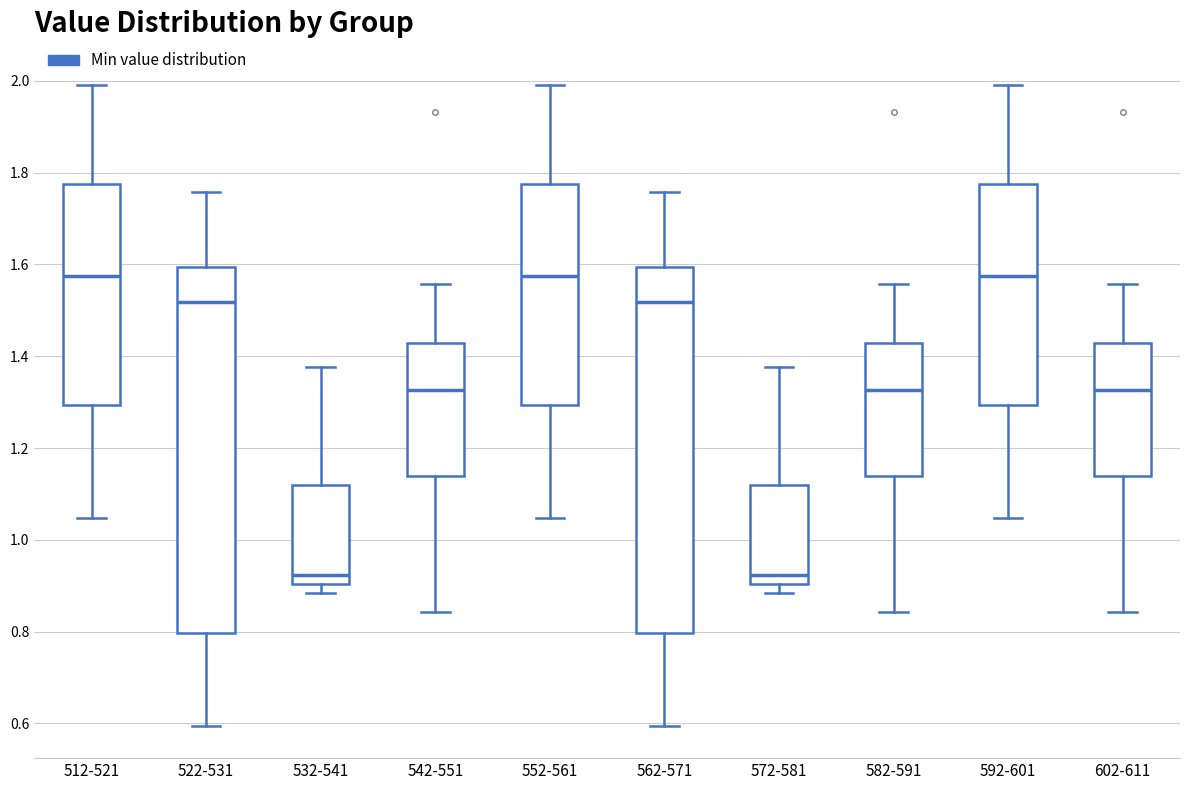

Reading left to right, read every box against the y-axis: the position of its median line, the range the box covers, and the ends of its whiskers. The values are not printed on the chart, so give them approximately, as read against the axis.

512-521: median 1.58, box 1.30 to 1.78, whiskers 1.04 to 2.00
522-531: median 1.52, box 0.80 to 1.60, whiskers 0.60 to 1.76
532-541: median 0.92, box 0.90 to 1.12, whiskers 0.88 to 1.38
542-551: median 1.32, box 1.14 to 1.42, whiskers 0.84 to 1.56
552-561: median 1.58, box 1.30 to 1.78, whiskers 1.04 to 2.00
562-571: median 1.52, box 0.80 to 1.60, whiskers 0.60 to 1.76
572-581: median 0.92, box 0.90 to 1.12, whiskers 0.88 to 1.38
582-591: median 1.32, box 1.14 to 1.42, whiskers 0.84 to 1.56
592-601: median 1.58, box 1.30 to 1.78, whiskers 1.04 to 2.00
602-611: median 1.32, box 1.14 to 1.42, whiskers 0.84 to 1.56